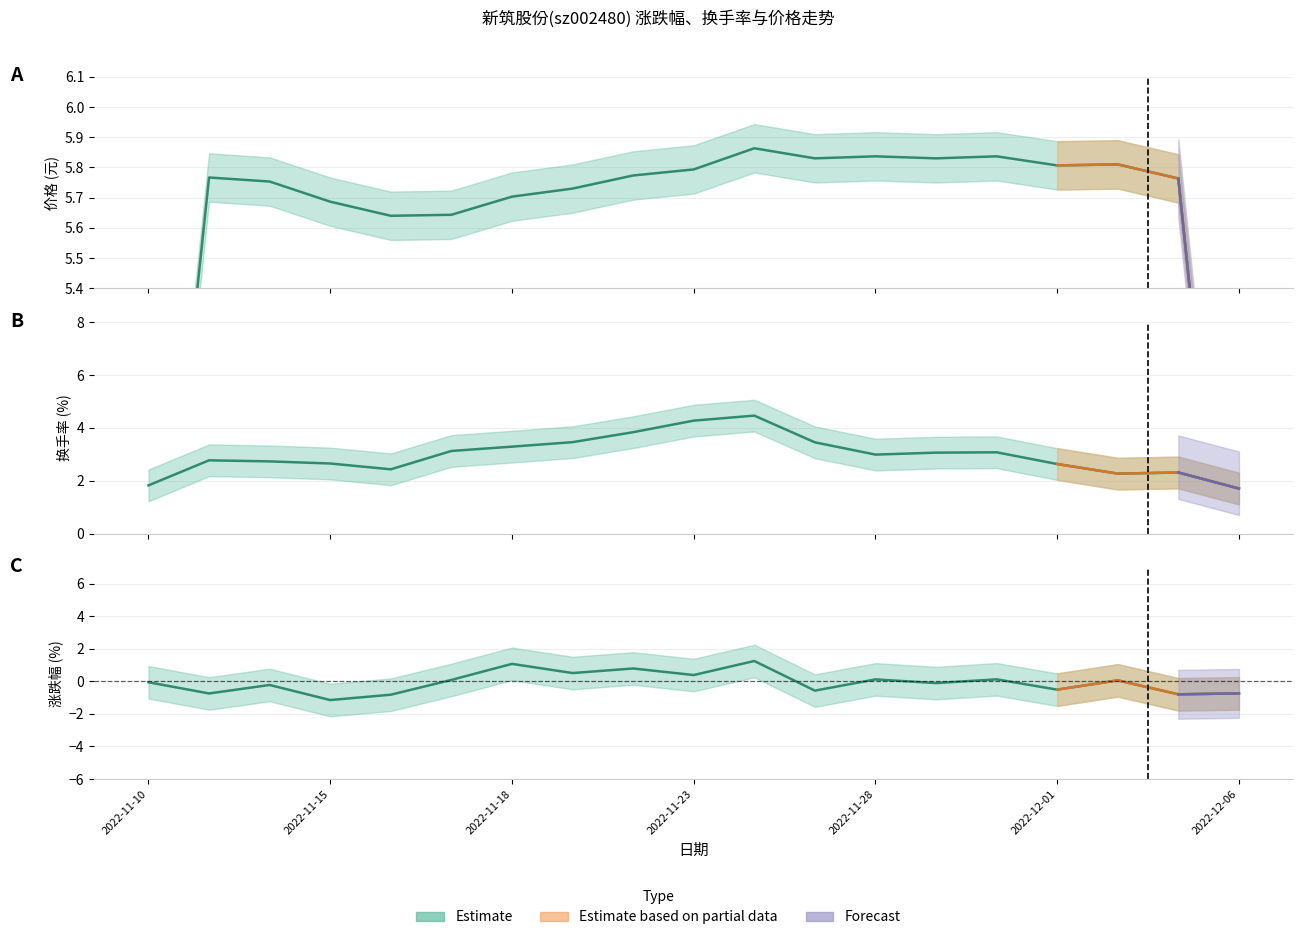

Is the value of 换手率 at 2022-11-10 greater than the value of 价格 at 2022-12-05?

No